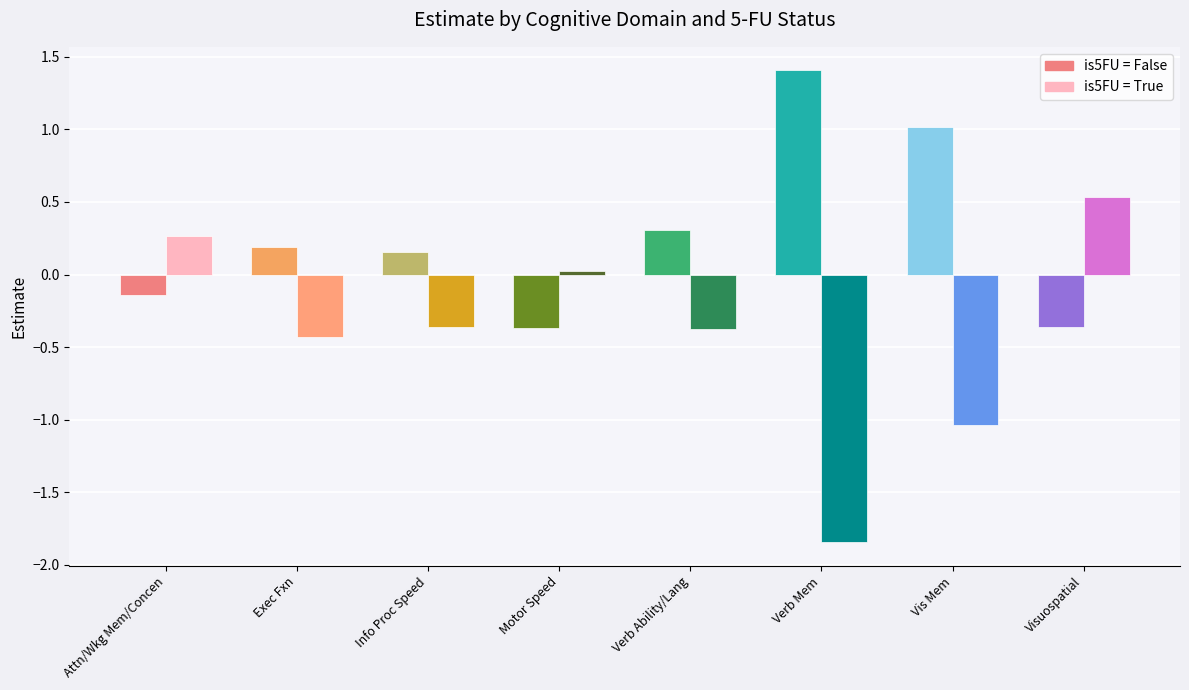

What is the difference between the highest and lowest values at Attn/Wkg Mem/Concen?

0.4